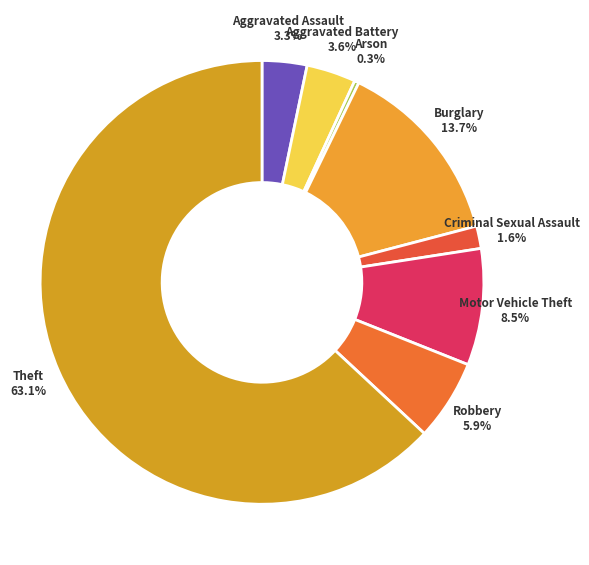

How many slices are in this pie chart?

8